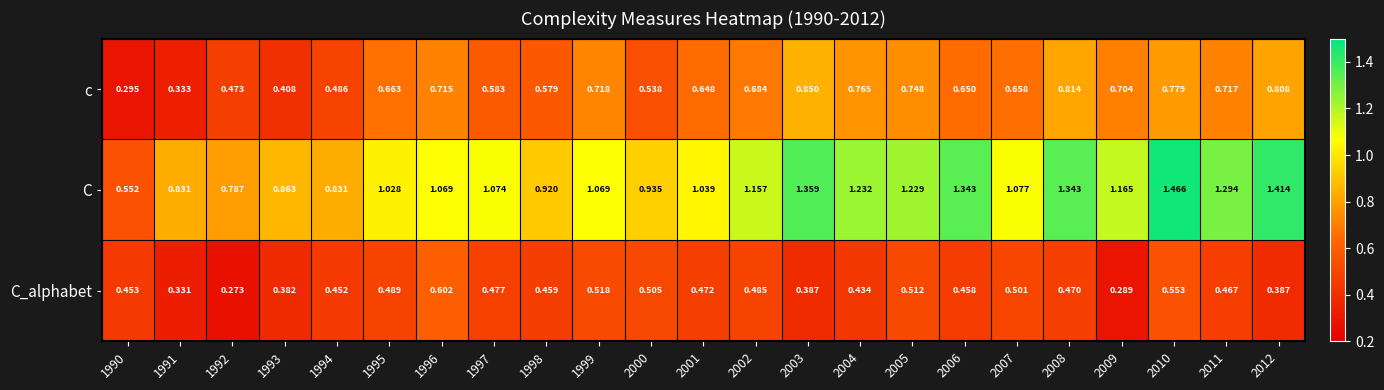

Which series has the widest spread of values?

C